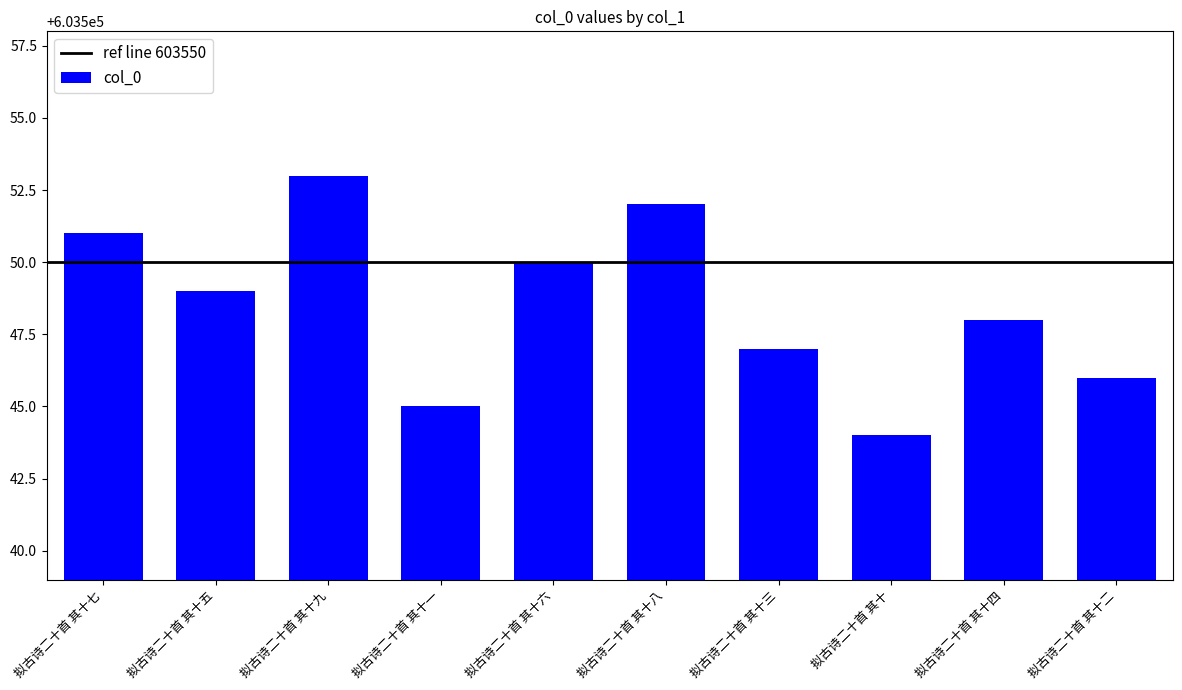

How many bars are there in total?

10